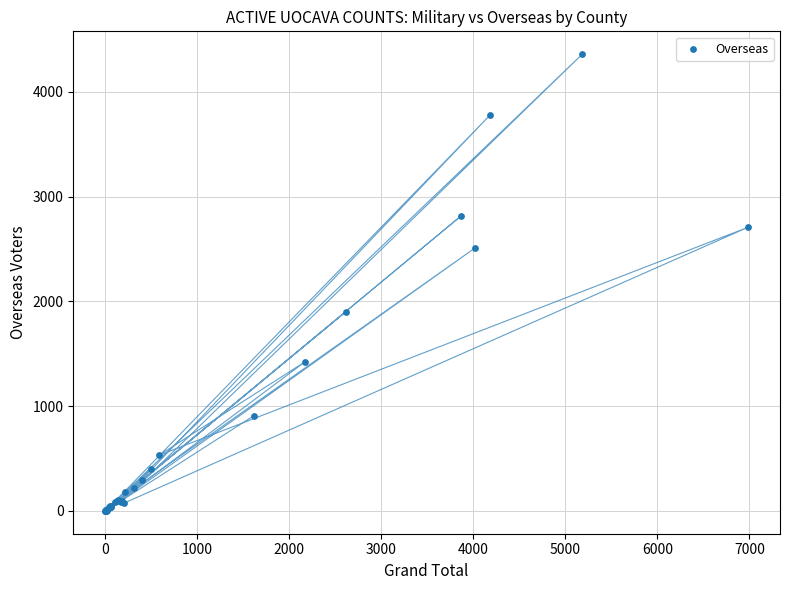

What Y value in the scatter plot is closest to 2179?

1899